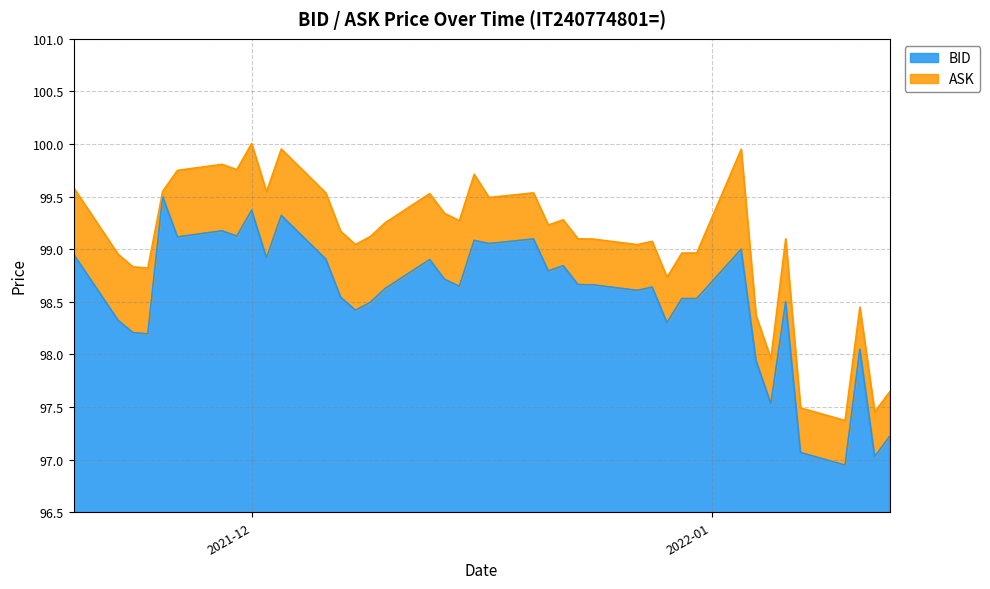

True or false: BID has a value of 137.8 at 2021-12-21.

False